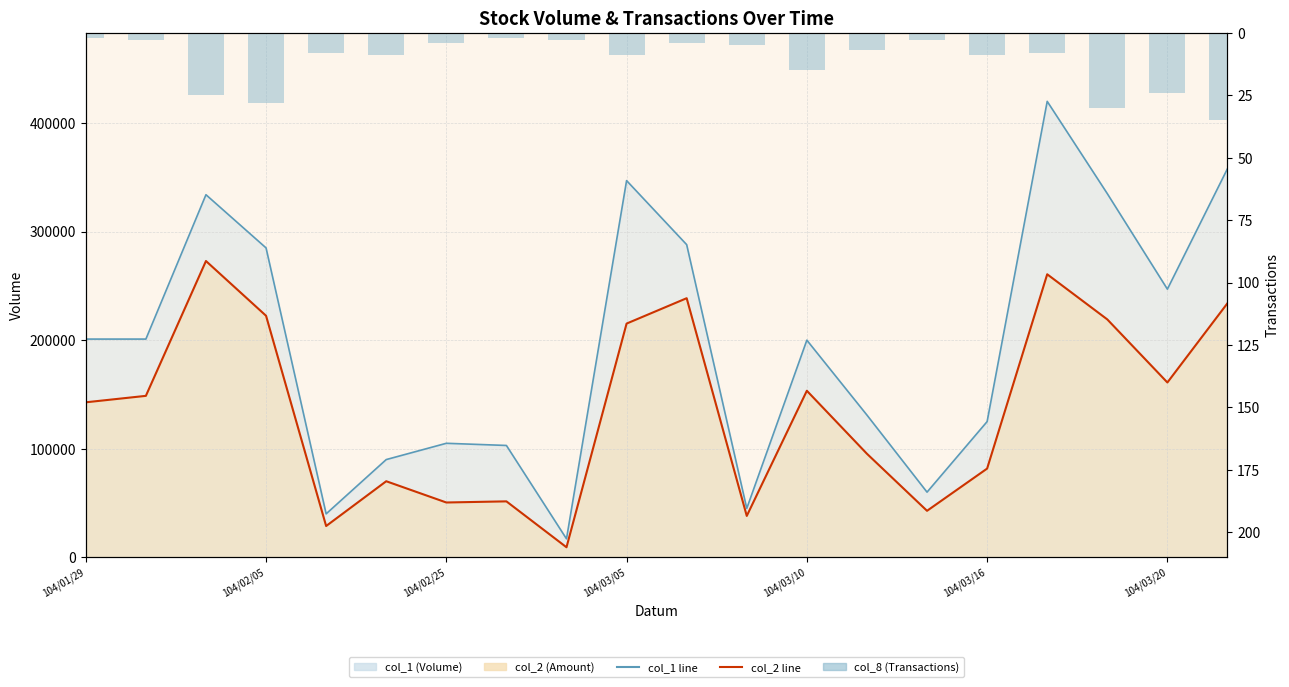

What is the average value of the col_1 line series?

196600